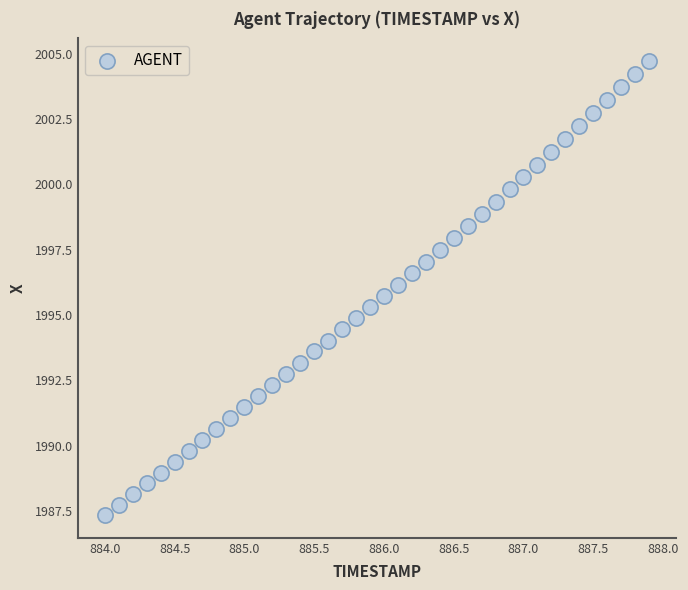

What is the range of X values (max minus min)?

3.9